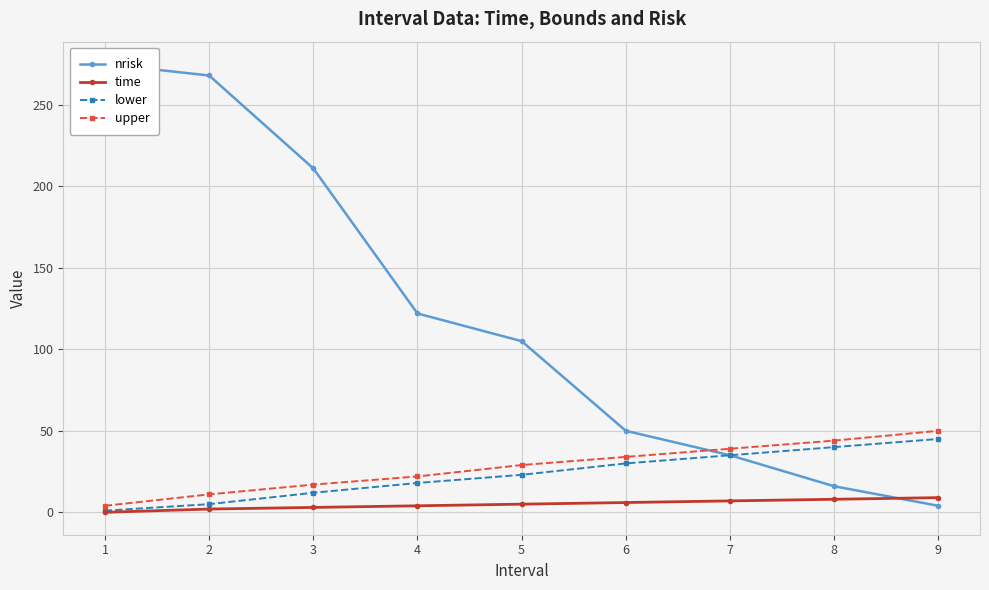

Reading right to left, extract all data points from this chart.

nrisk: 4	16	35	50	105	122	211	268	275
time: 9	8	7	6	5	4	3	2	0
lower: 45	40	35	30	23	18	12	5	1
upper: 50	44	39	34	29	22	17	11	4